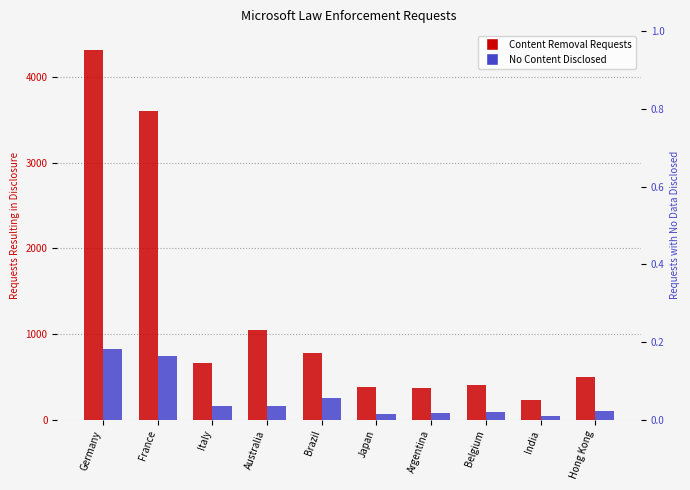

What position from the right is Australia?

7